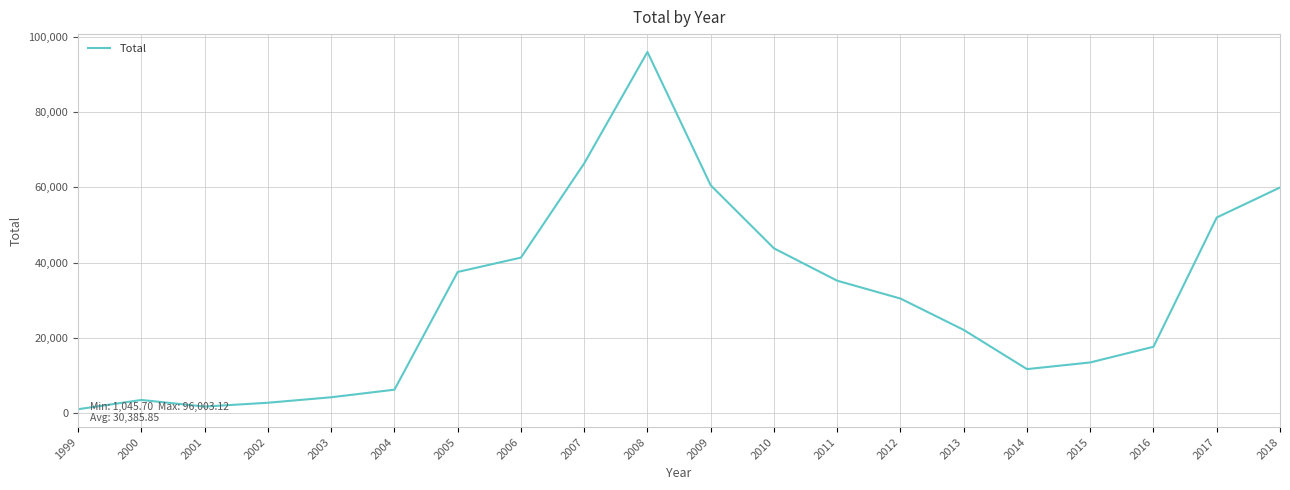

At which category does the data reach its first local peak?

2000